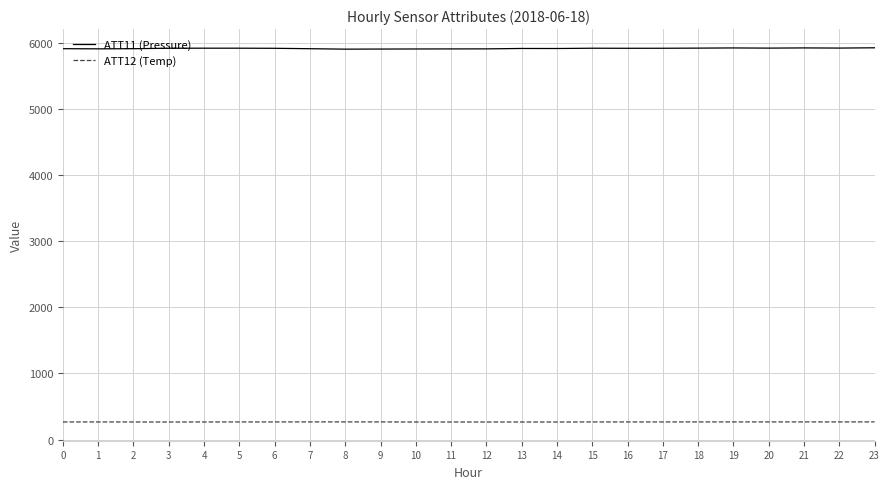

True or false: ATT12 (Temp) and ATT11 (Pressure) cross at least once.

False